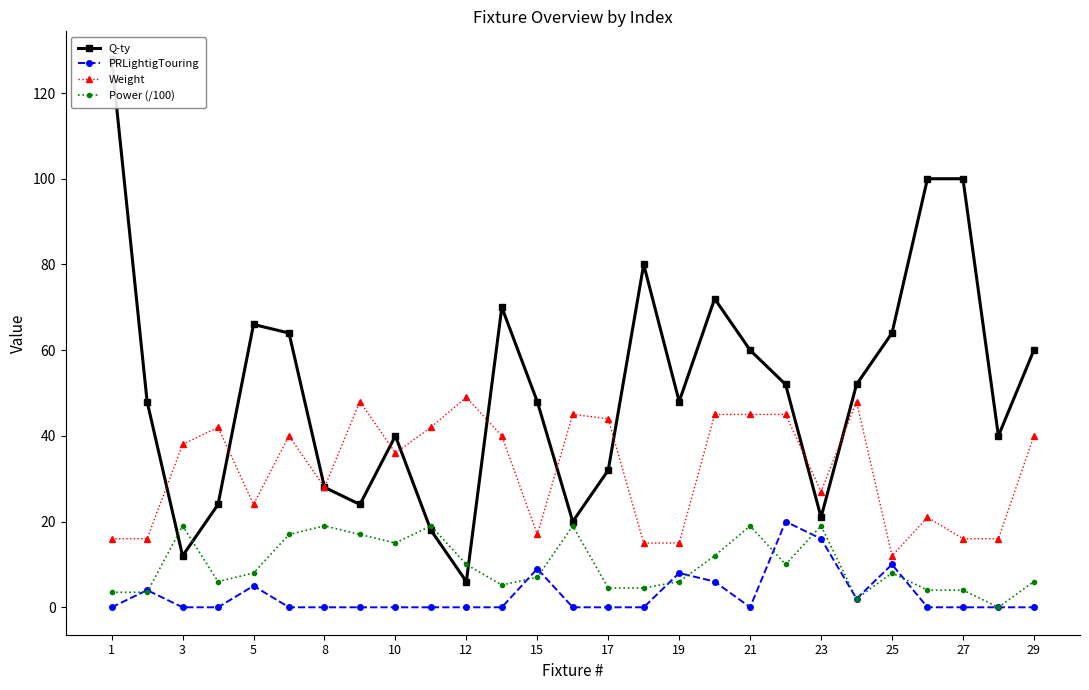

At which category is the sum across all series the highest?

1